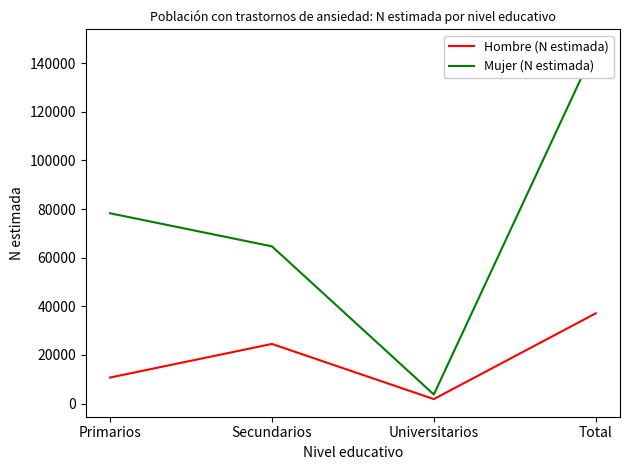

The Hombre (N estimada) series shows 10722 at Primarios. True or false?

True